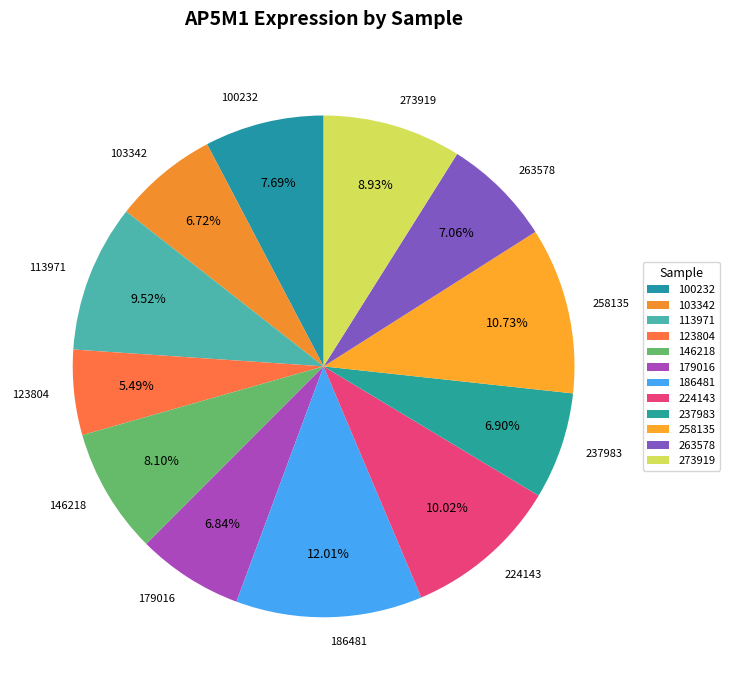

Does 179016 represent more than half of the total?

No